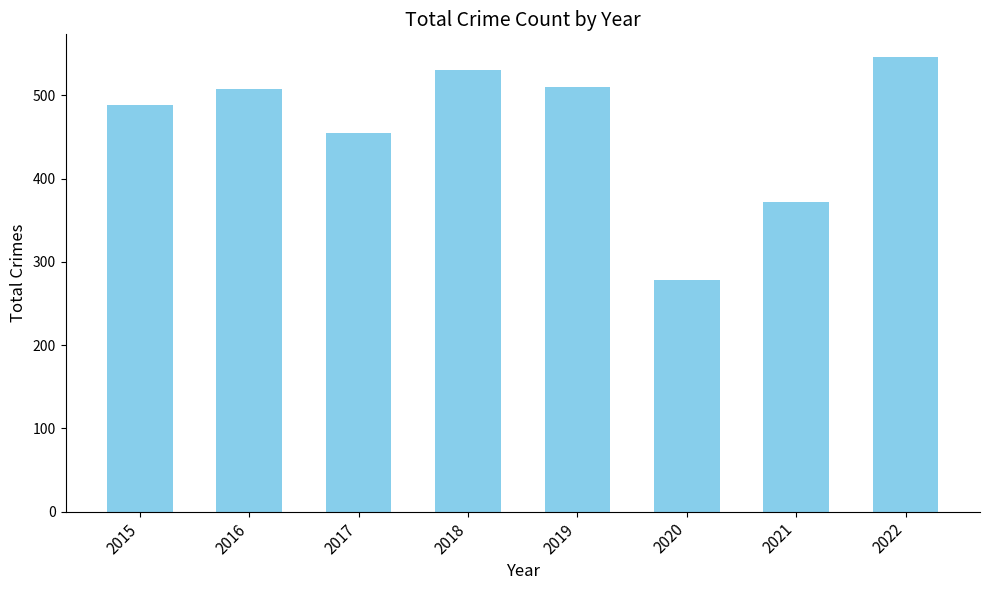

What is the maximum value shown in the chart?

546